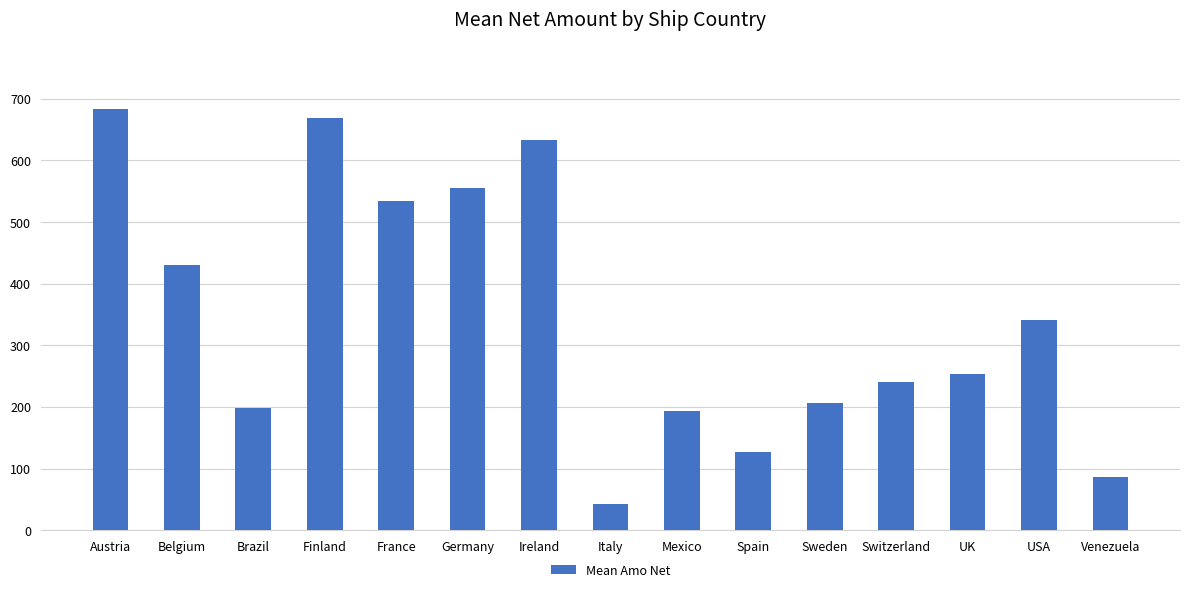

What is the difference between the maximum and second lowest values?

596.2